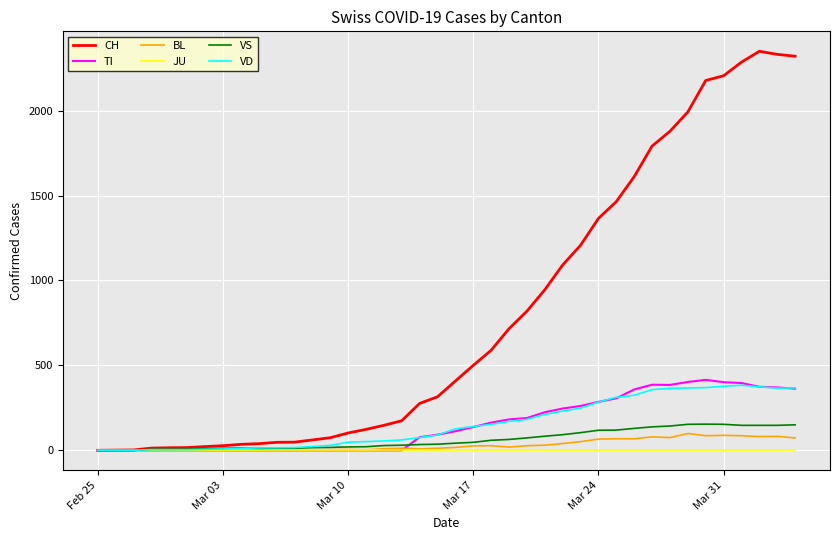

Which series has the widest spread of values?

CH